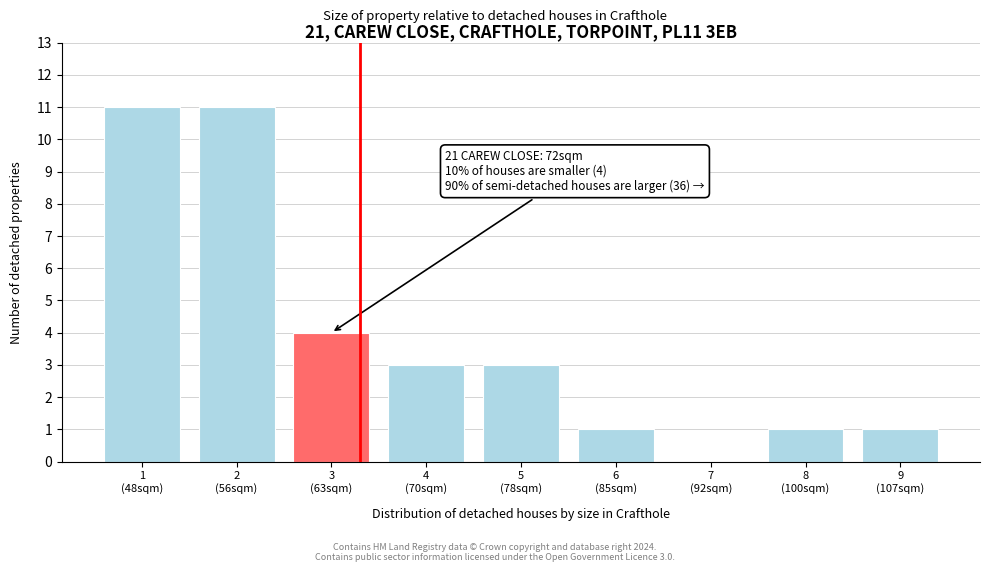

What is the sum of all values?

35